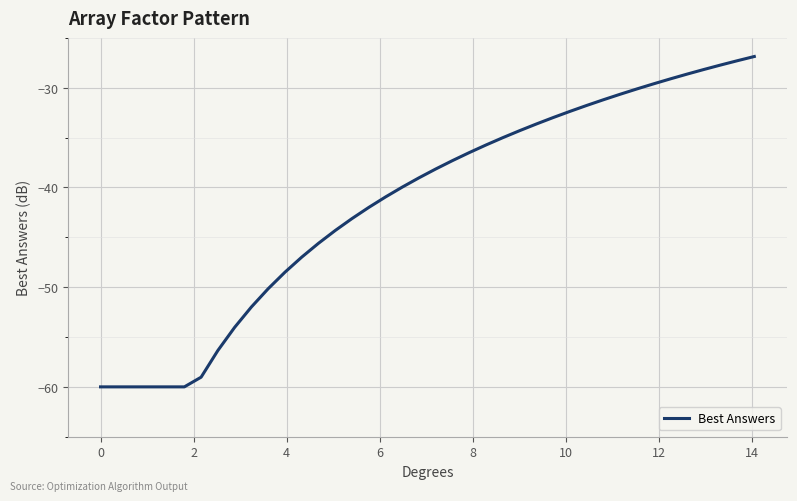

What is the greatest value displayed?

-26.9